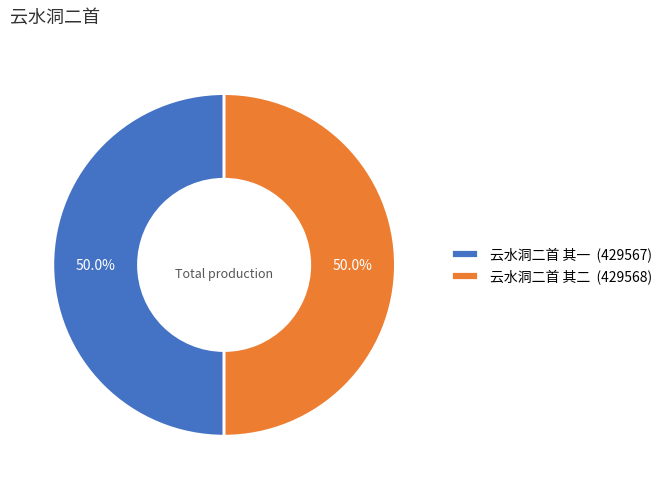

What is the ratio of the value at 云水洞二首 其二 (429568) to the value at 云水洞二首 其一 (429567)?

1.0